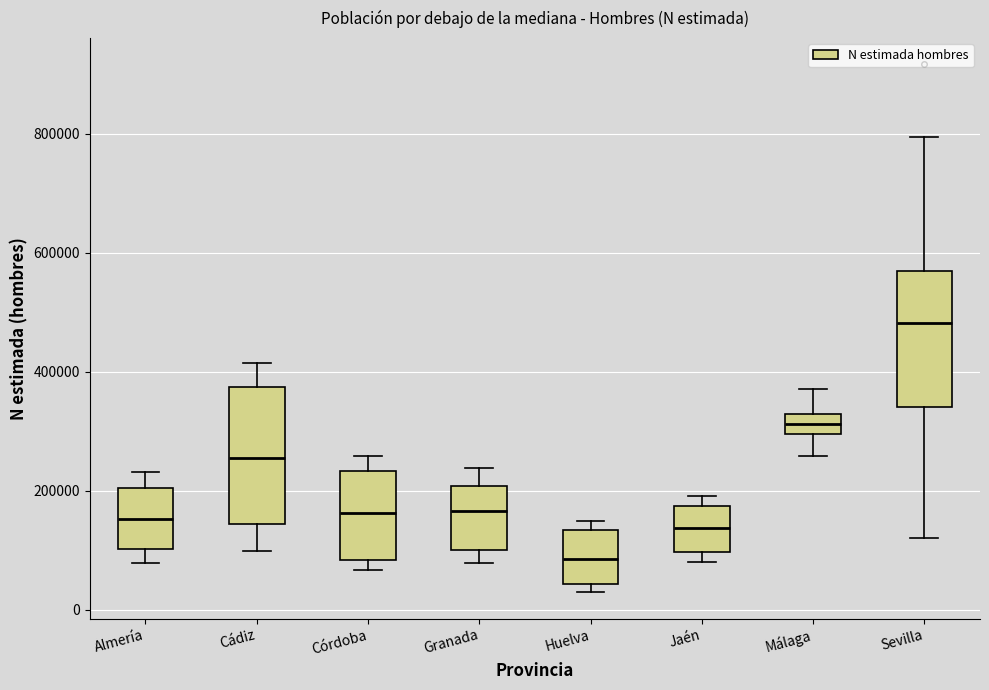

Where does the upper whisker of the box for Córdoba end on the y-axis? The values are not printed on the chart, so give them approximately, as read against the axis.

260000